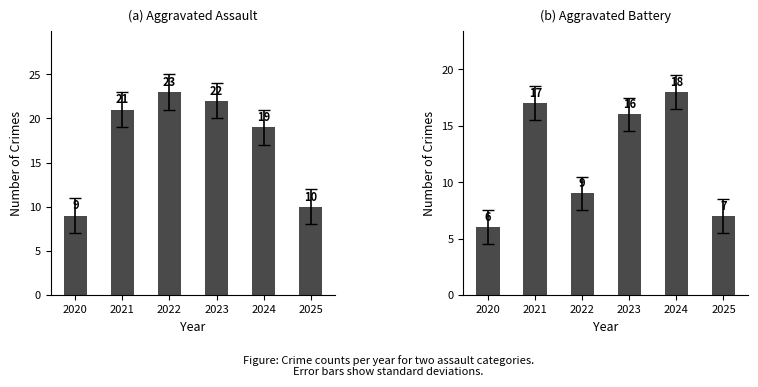

Is it true that Aggravated Battery equals 26 at 2023?

False